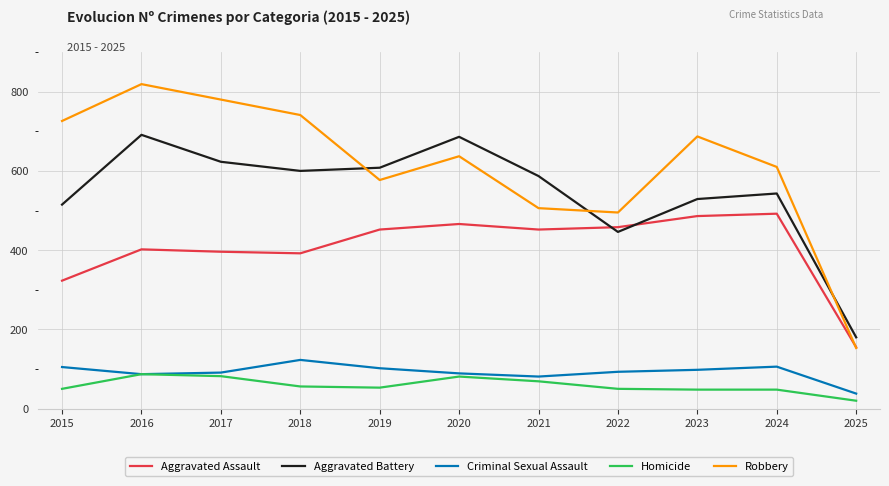

What is the sum of the Robbery values at 2015 and 2024?

1336